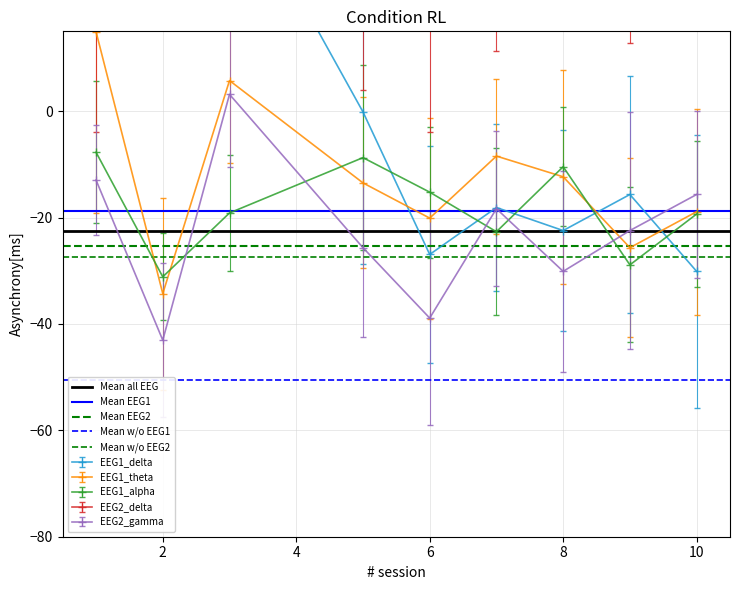

The value of EEG1_theta at 10 is -18.9. True or false?

True